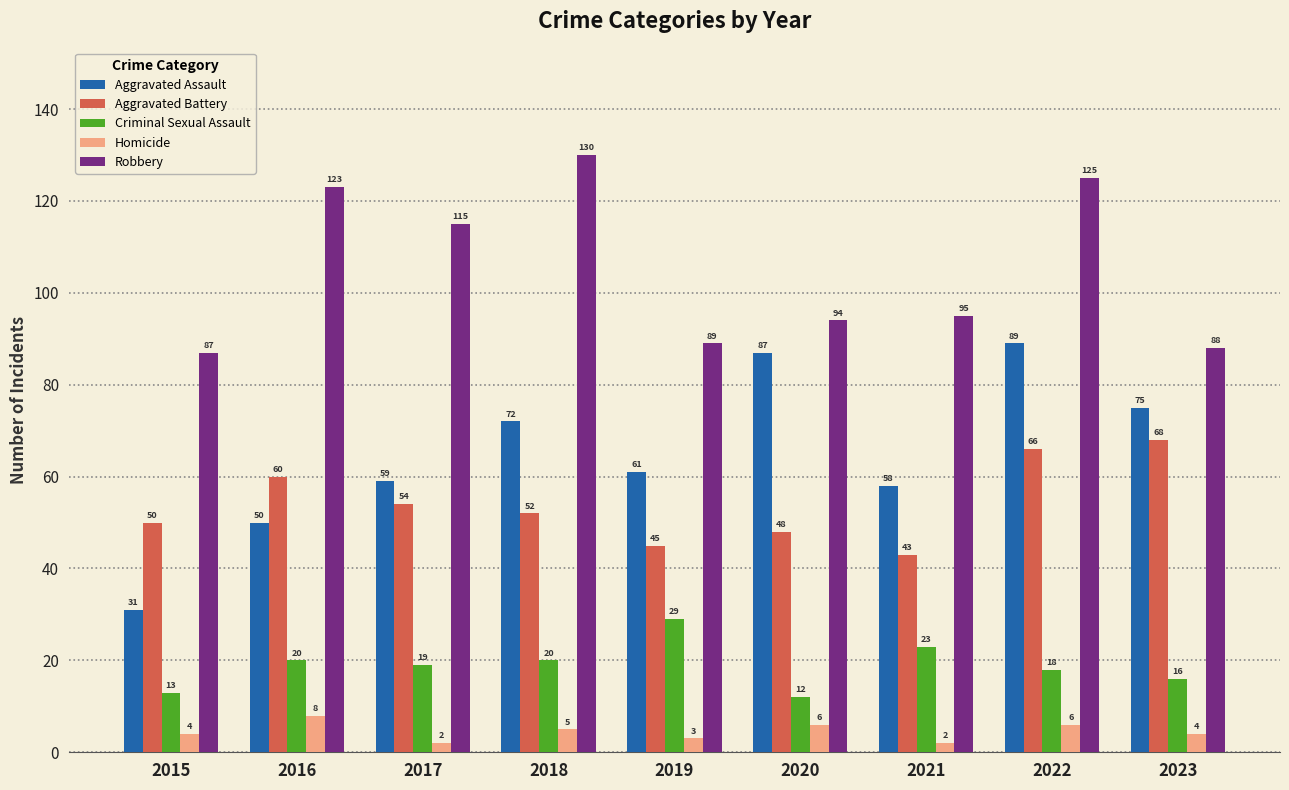

How many data points in Aggravated Battery are less than 52?

4